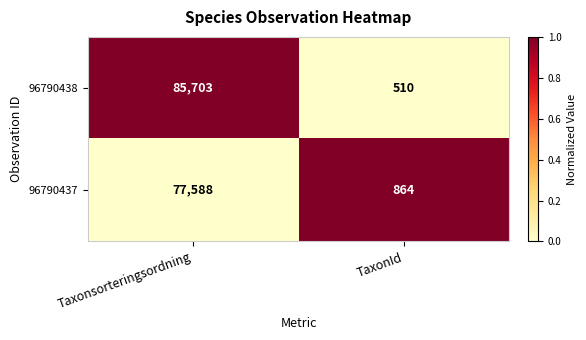

What is the total value across all series at Taxonsorteringsordning?

163291